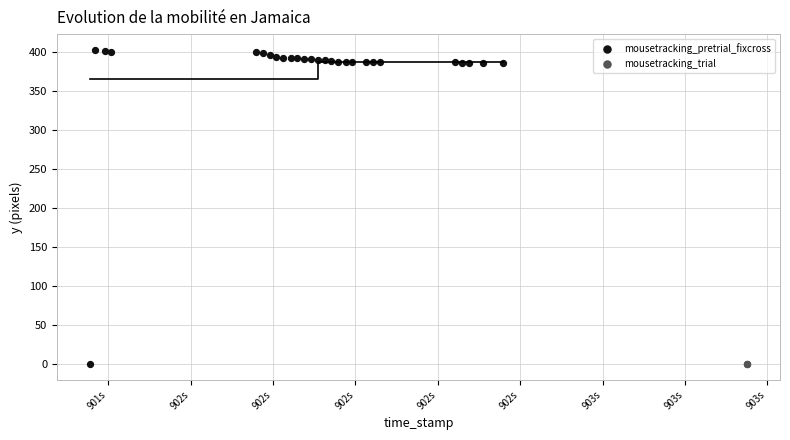

Which series contains the highest Y value?

mousetracking_pretrial_fixcross